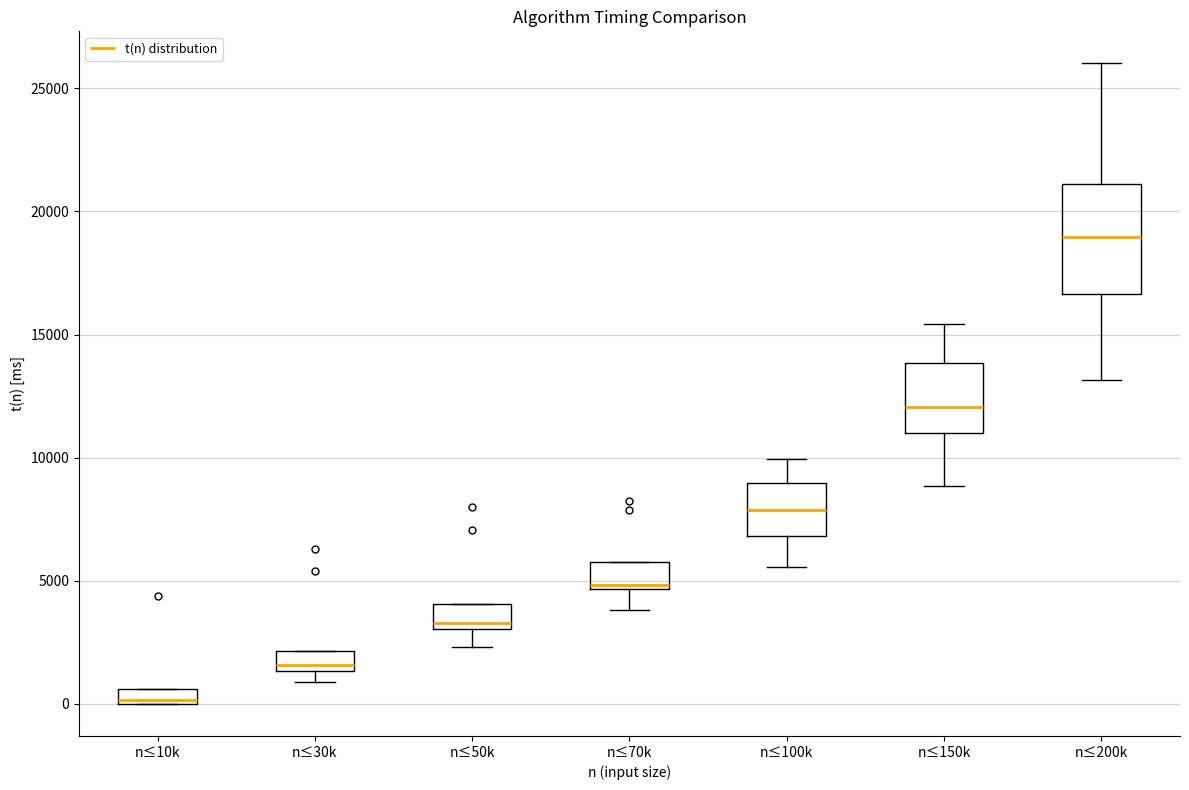

Which box's median line is the lowest?

n≤10k